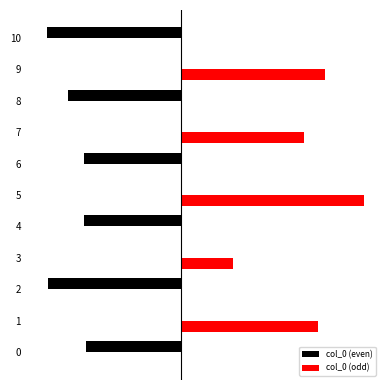

What are all the series names shown in the legend?

col_0 (even), col_0 (odd)